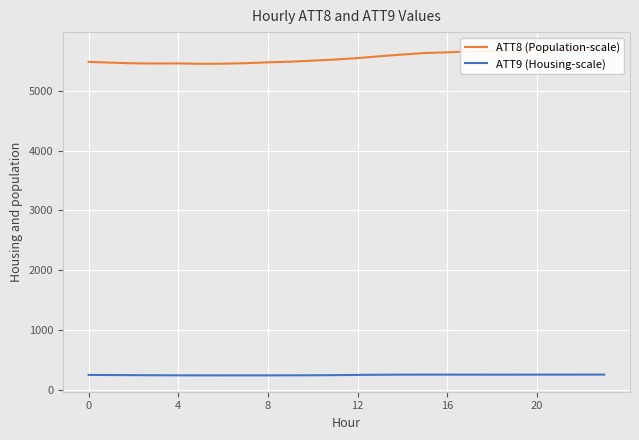

What is the spread (max minus min) of values at 9?

5239.6